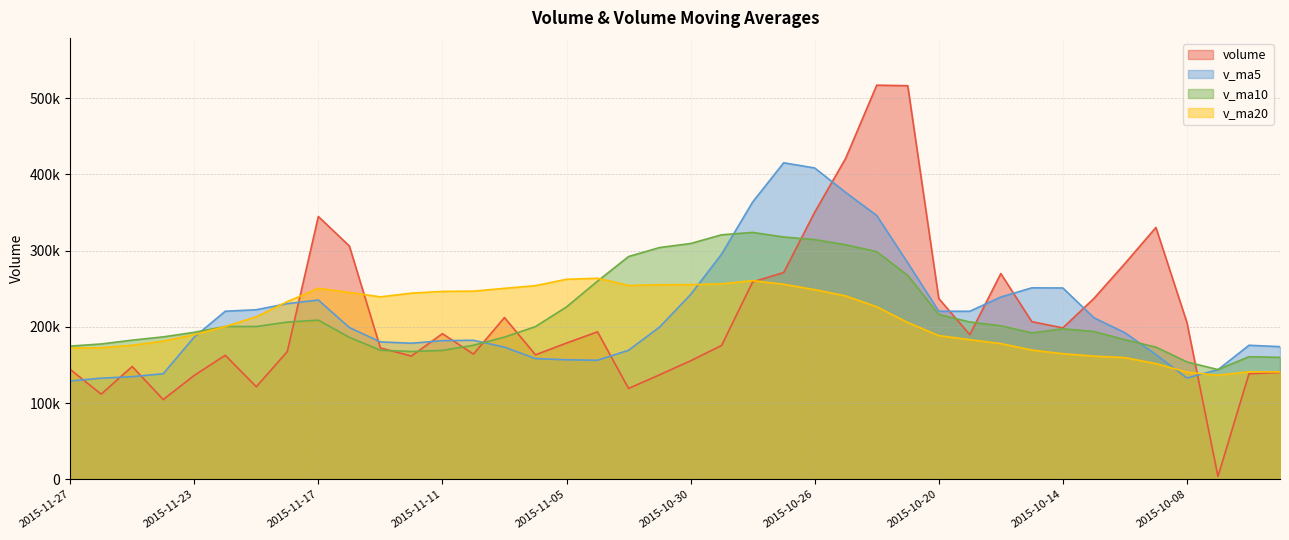

Where is the first local maximum for v_ma10?

2015-11-17